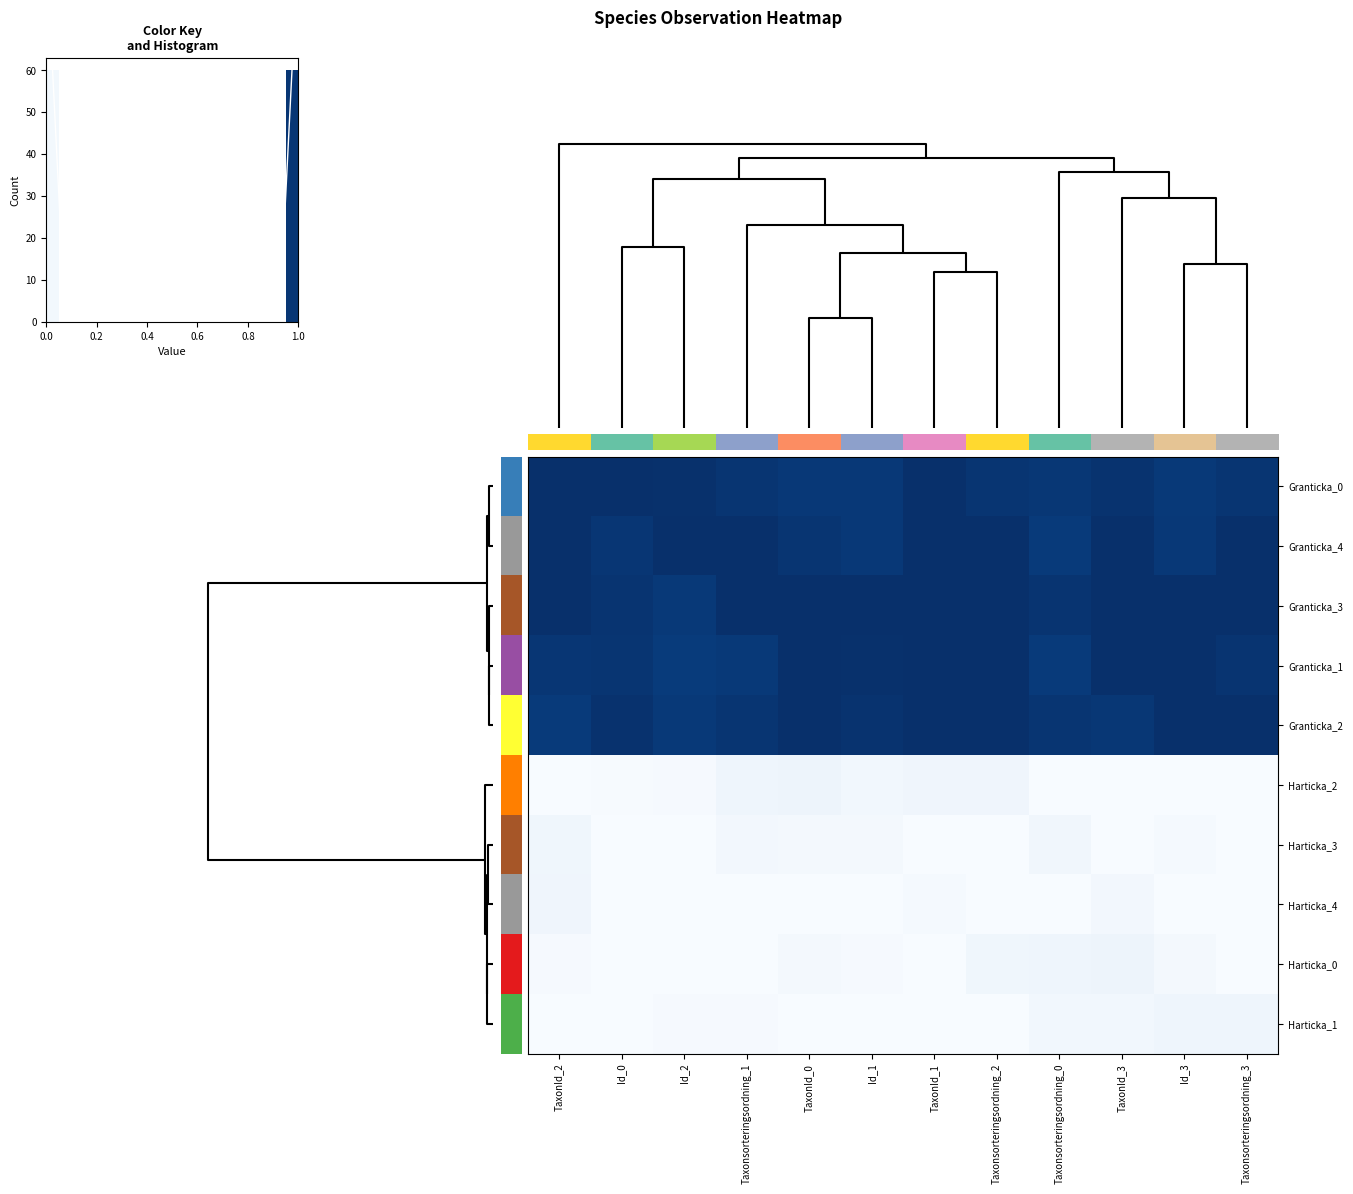

How many series are shown in this chart?

10